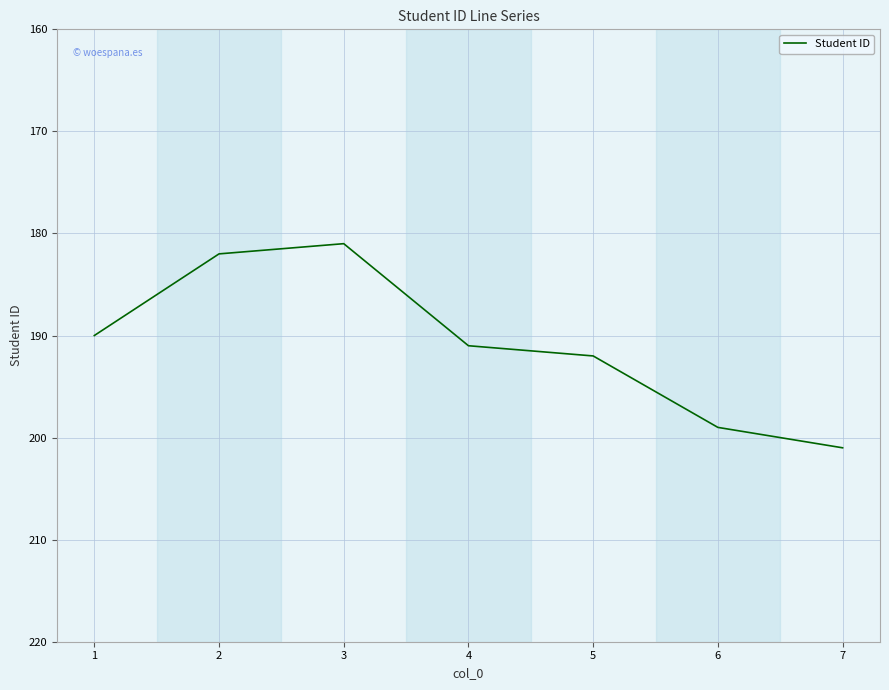

What is the average value?

191